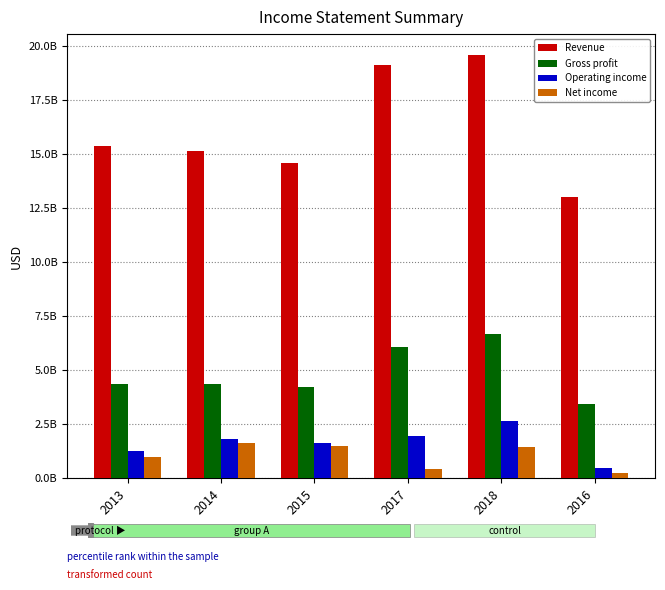

What position from the left is 2018?

5